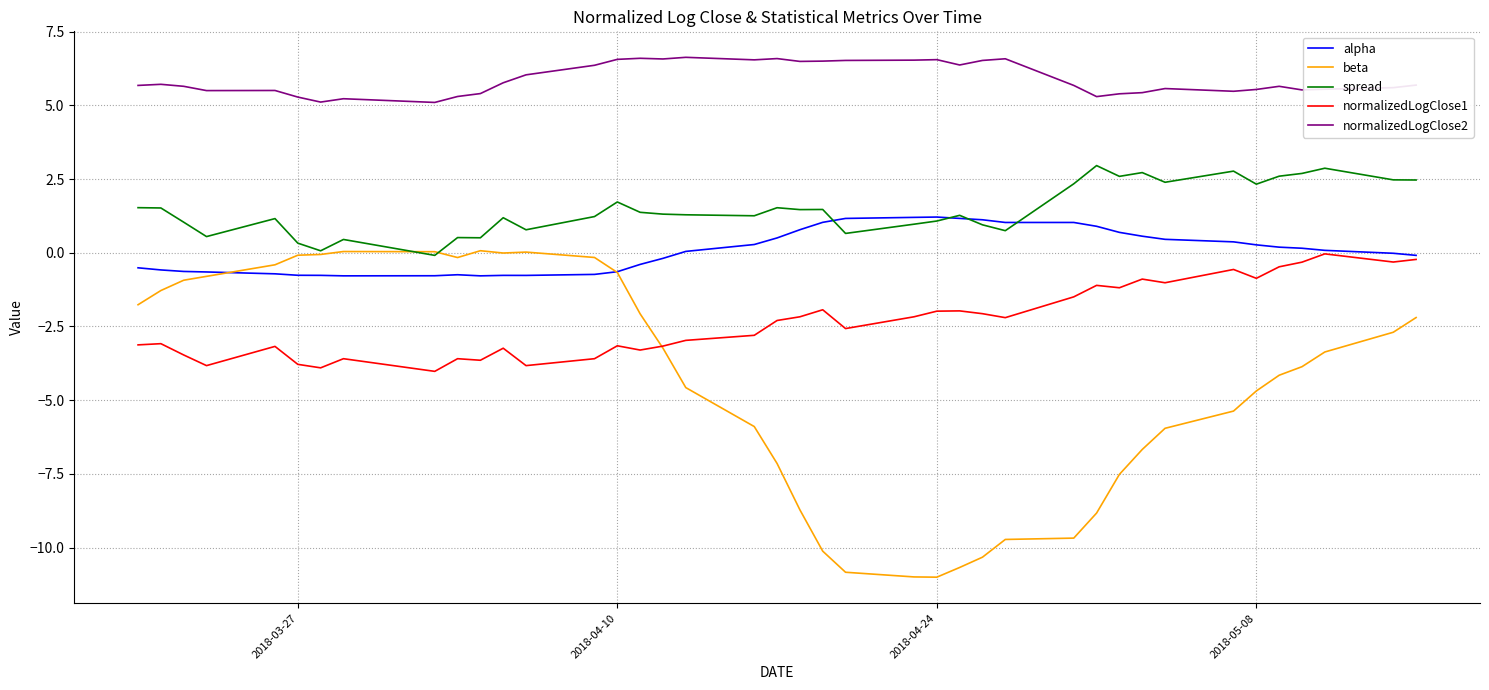

Which series has the widest spread of values?

beta